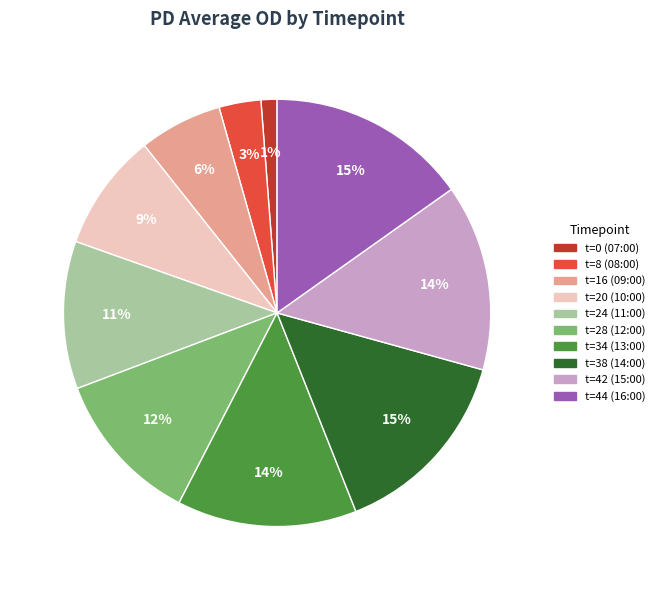

Combined, do t=34 (13:00) and t=16 (09:00) account for over 50%?

No